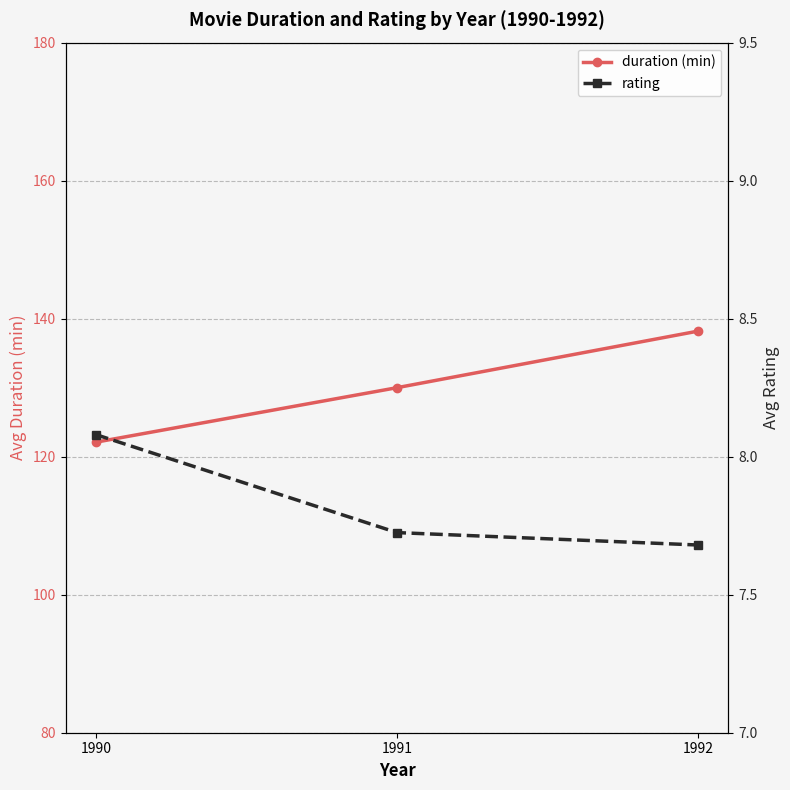

What is the sum of all rating values?

23.5